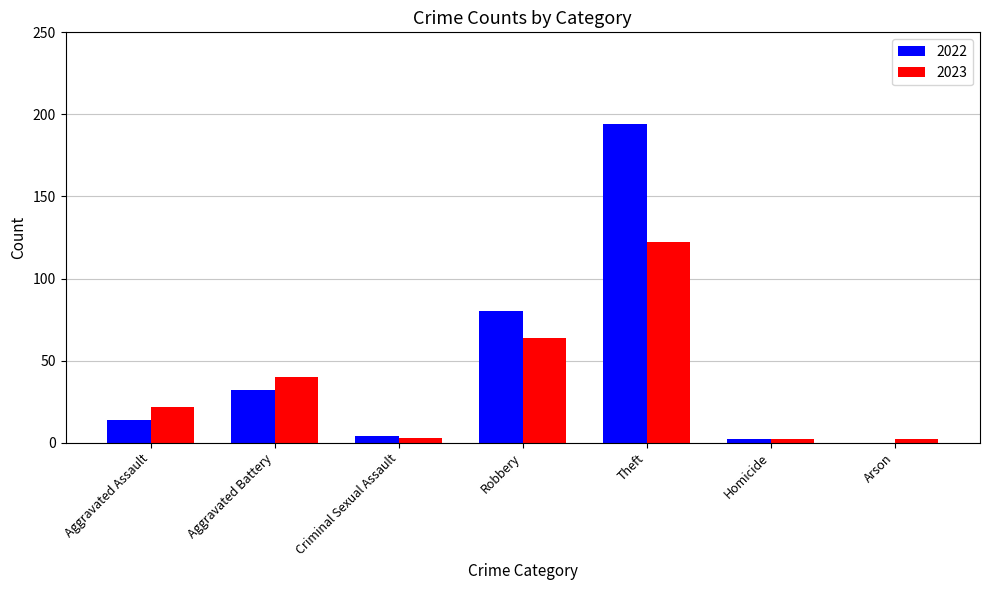

Which series has the largest total across all categories?

2022